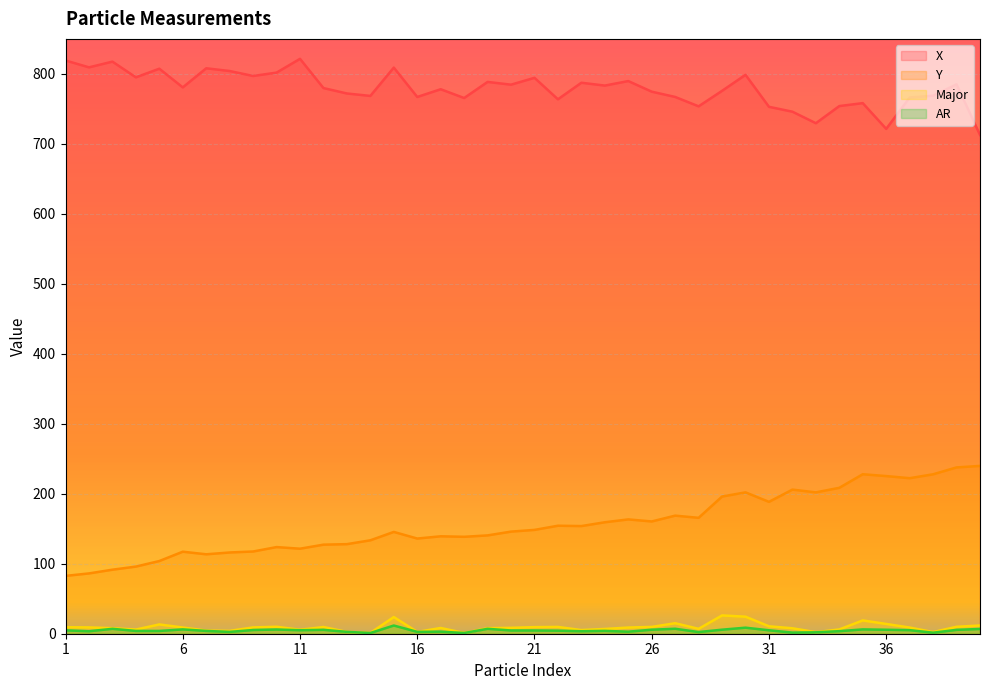

Reading left to right, what are all the values shown in this chart?

X: 819.1	809.3	817.5	795.1	807.4	780.7	808.0	804.1	797.0	801.8	821.5	779.7	772.0	768.5	809.0	767.0	778.1	765.5	788.5	784.6	794.4	763.7	787.3	783.3	789.7	774.6	767.0	753.6	775.8	798.6	752.9	746.0	729.5	754.0	758.2	721.4	766.2	768.8	785.1	712.7
Y: 82.6	86.2	91.5	95.9	103.9	117.2	113.5	116.1	117.5	123.8	121.5	127.3	128.0	133.5	145.5	136.0	139.2	138.5	140.5	145.9	148.4	154.3	153.8	159.3	163.4	160.4	168.7	165.6	196.0	202.0	188.4	205.9	202.0	208.5	227.9	225.3	222.2	227.8	237.6	239.8
Major: 9.3	9.0	7.9	6.0	13.3	8.9	4.5	4.1	9.0	10.0	5.6	9.6	2.6	1.1	23.8	2.6	8.2	1.1	7.9	8.4	9.4	9.7	5.2	6.8	8.8	9.7	15.0	7.0	26.1	24.4	10.6	7.8	2.3	6.1	19.0	14.0	8.8	2.4	9.9	11.8
AR: 4.8	3.6	7.0	4.0	4.0	6.2	4.0	2.6	5.3	6.0	5.0	5.5	2.6	1.0	11.7	2.6	2.9	1.0	7.0	4.6	4.6	4.4	3.5	4.1	2.9	5.7	7.1	2.4	5.8	8.6	4.9	1.6	2.0	3.7	6.2	5.7	5.1	1.5	5.5	6.8